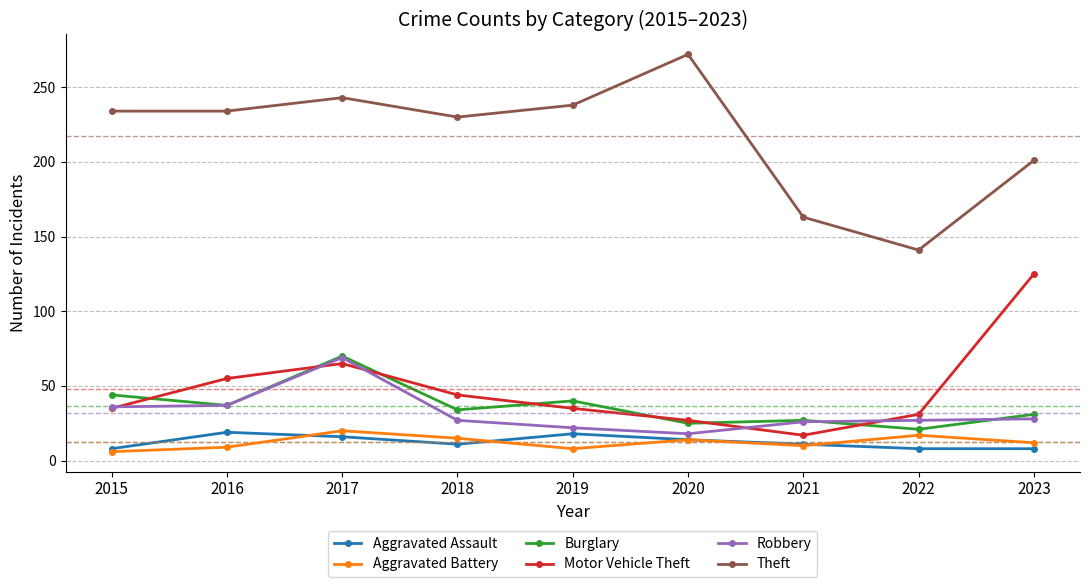

True or false: Aggravated Battery has a value of 17 at 2022.

True